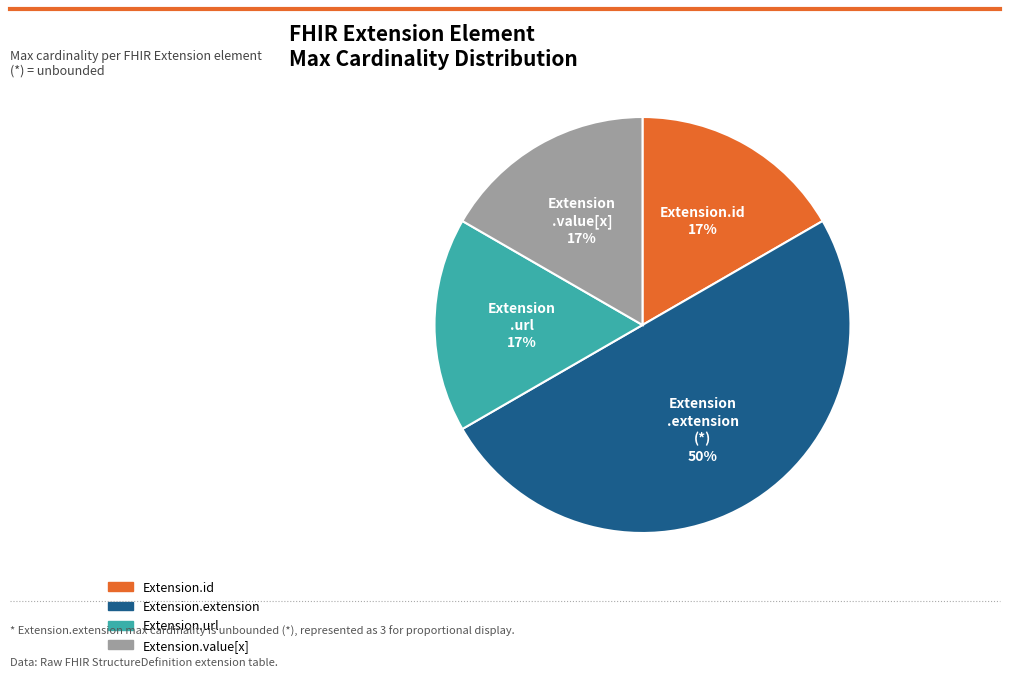

To the nearest percent, what percentage of the pie is Extension.extension?

50%